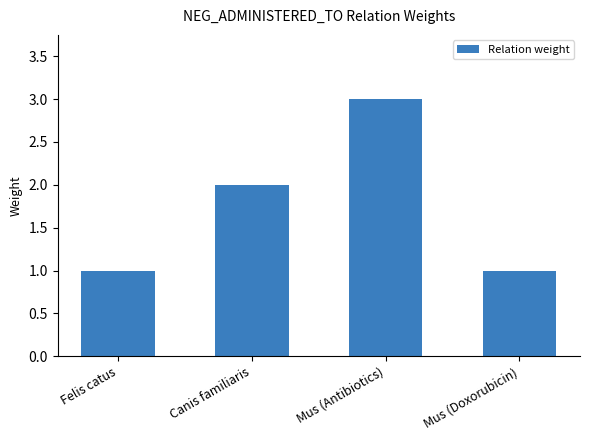

Reading left to right, list all the values displayed in this chart.

1	2	3	1